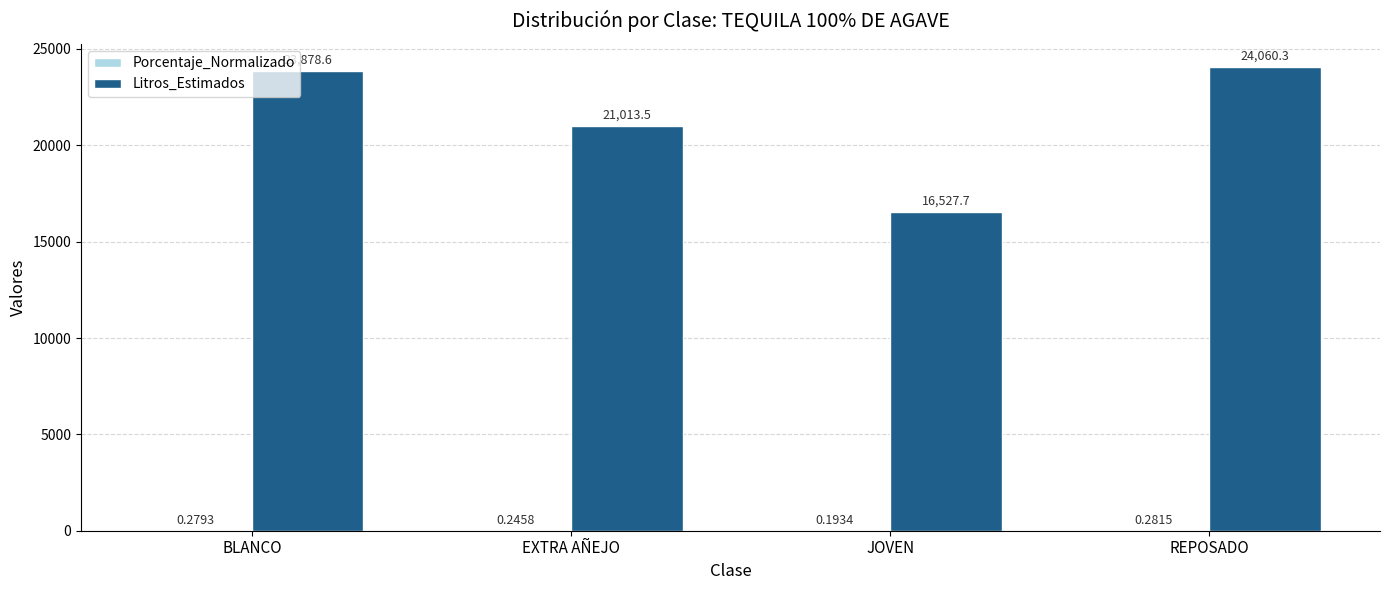

Between JOVEN and REPOSADO, which series saw the biggest shift?

Litros_Estimados